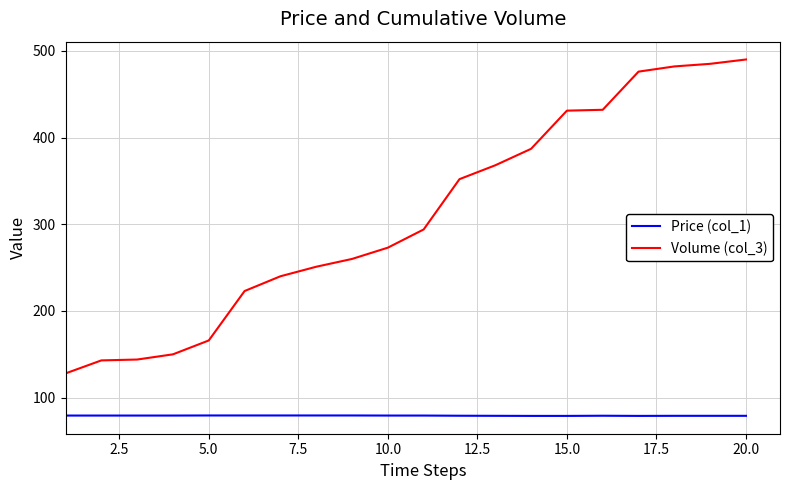

Rank the series by their maximum value, from lowest to highest.

Price (col_1), Volume (col_3)